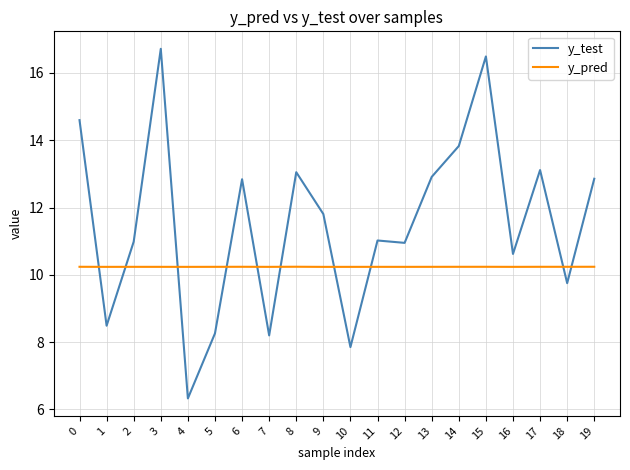

Which series ends up on top after the final intersection of y_test and y_pred?

y_test